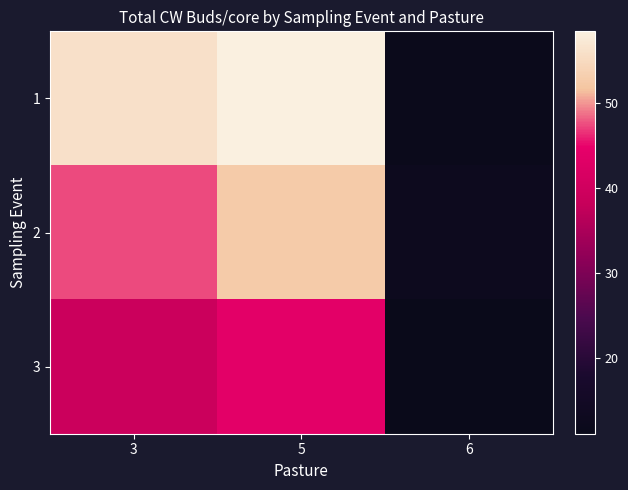

Rank the series by their average value, from lowest to highest.

3, 2, 1